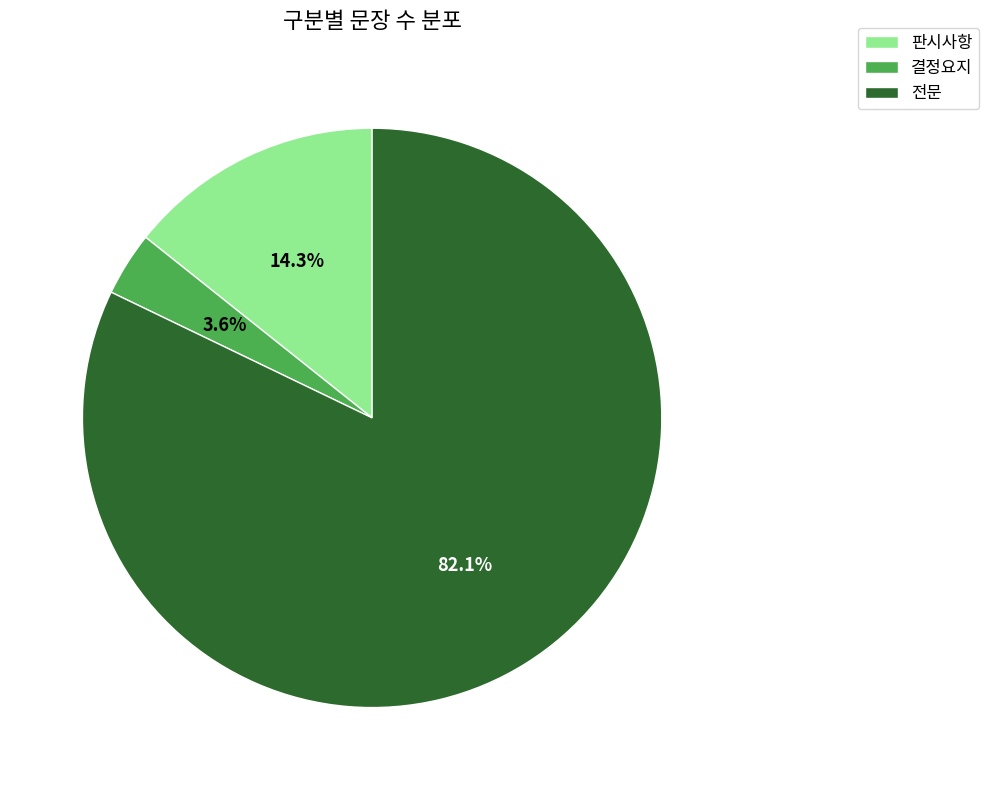

What is the smallest slice in the pie chart?

결정요지